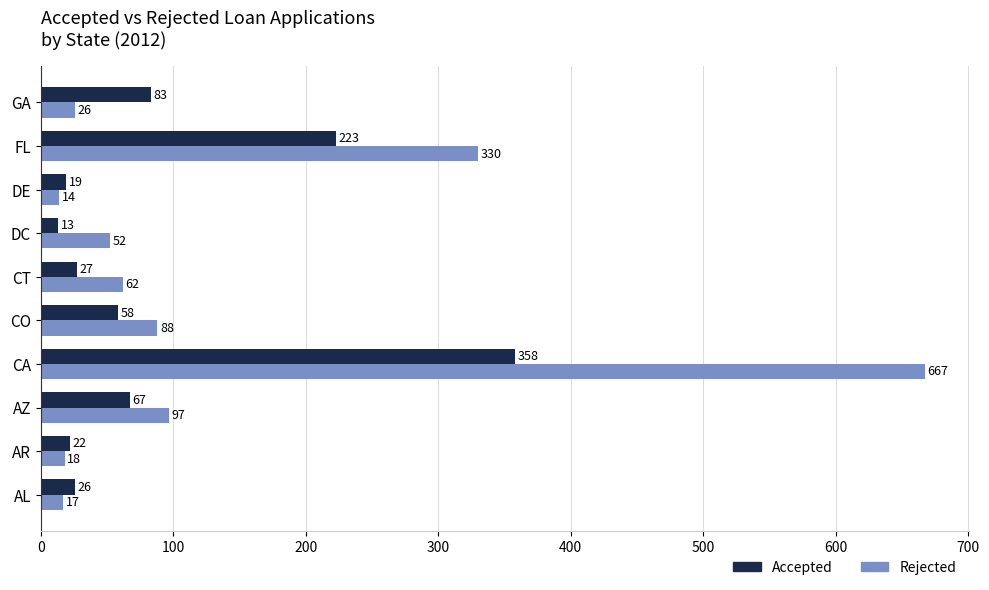

The value of Accepted at GA is 117. True or false?

False